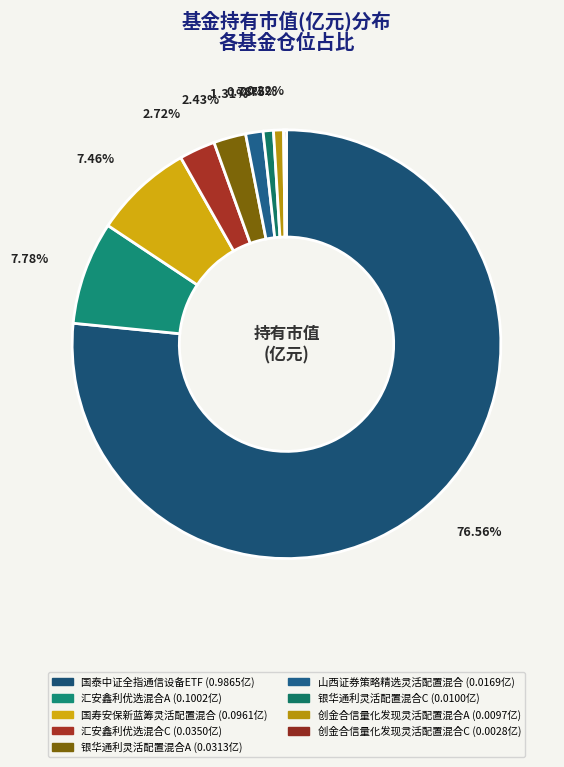

What percentage do 创金合信量化发现灵活配置混合A and 创金合信量化发现灵活配置混合C together represent?

1.0%